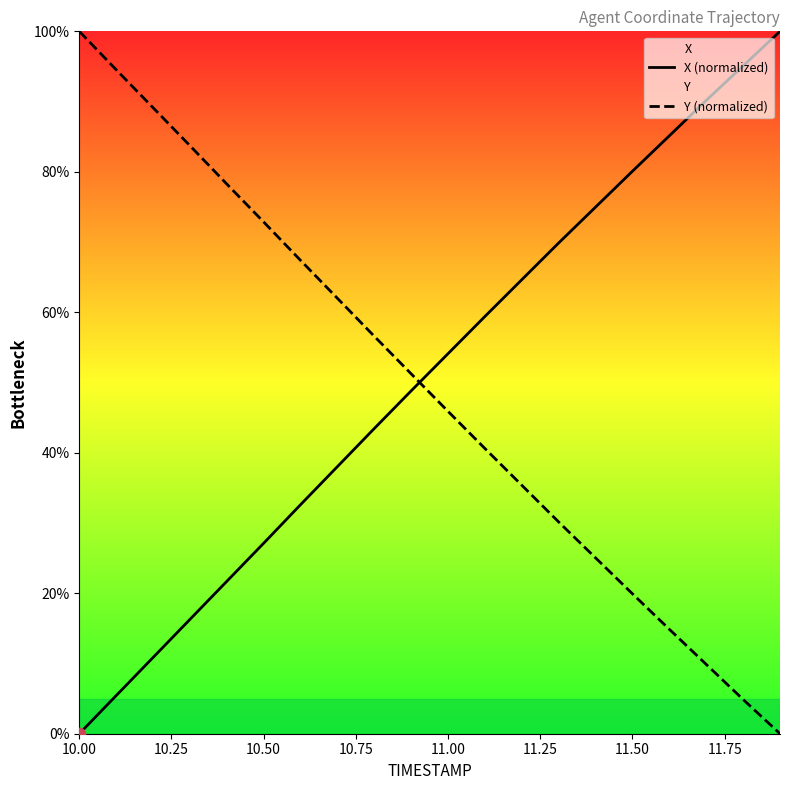

What is the highest value of the Y (normalized) series?

100.0